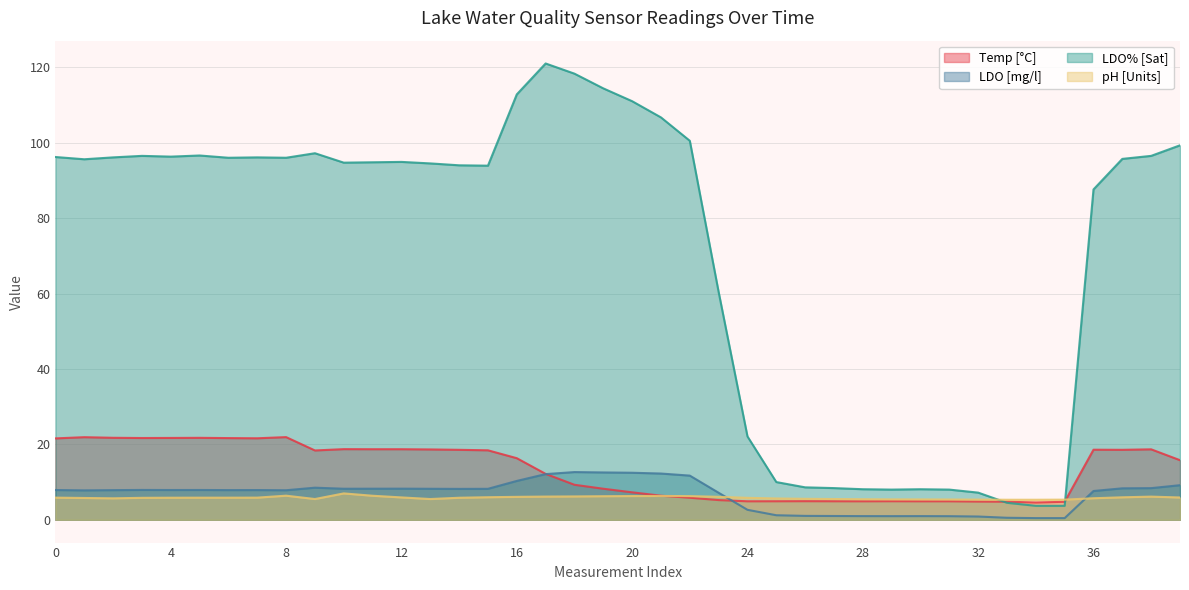

What value does the LDO% [Sat] series have at 1?

95.6